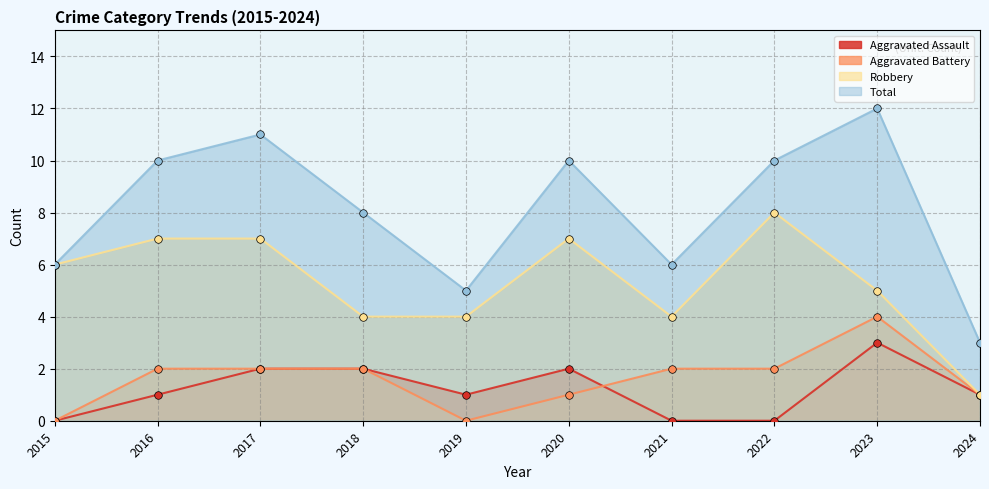

At which category is the sum across all series the highest?

2023